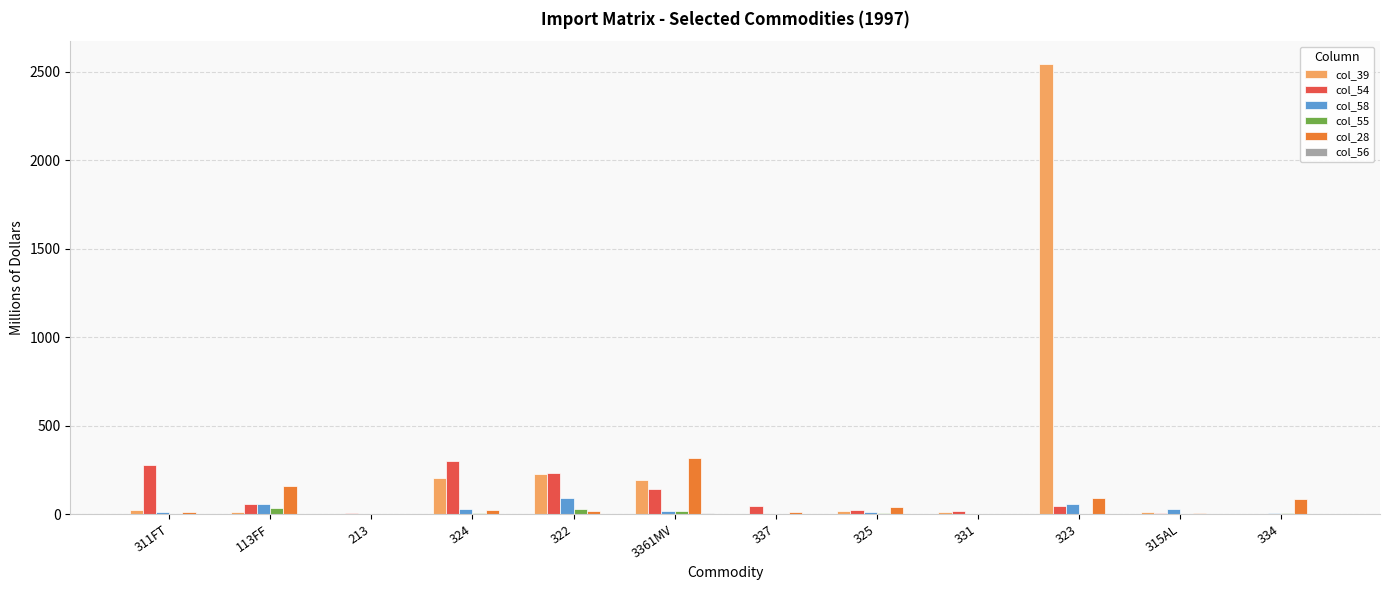

Which series has the largest total across all categories?

col_39